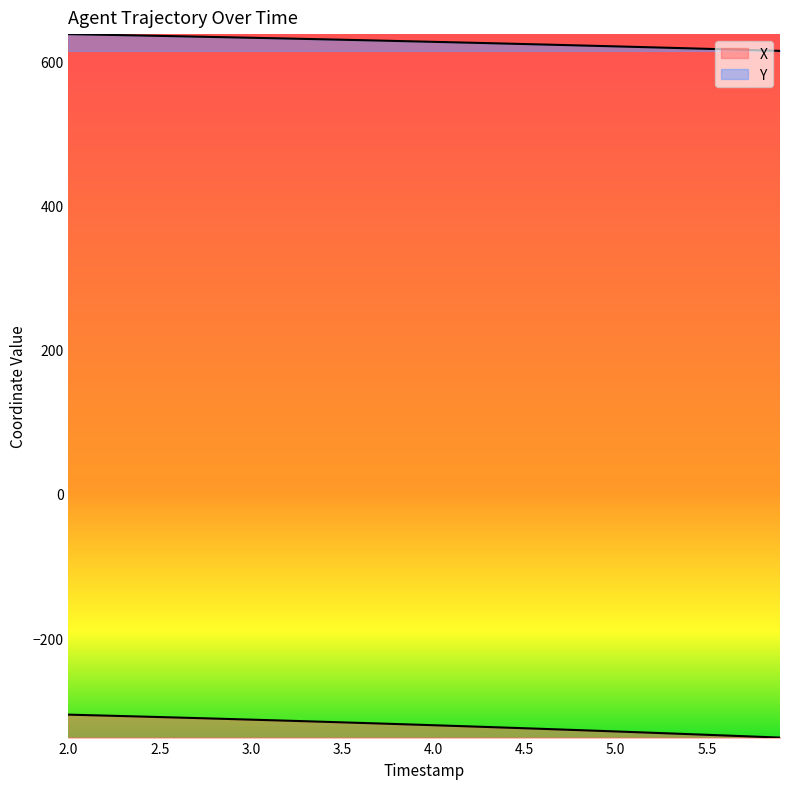

What is the average value of the Y series?

626.7